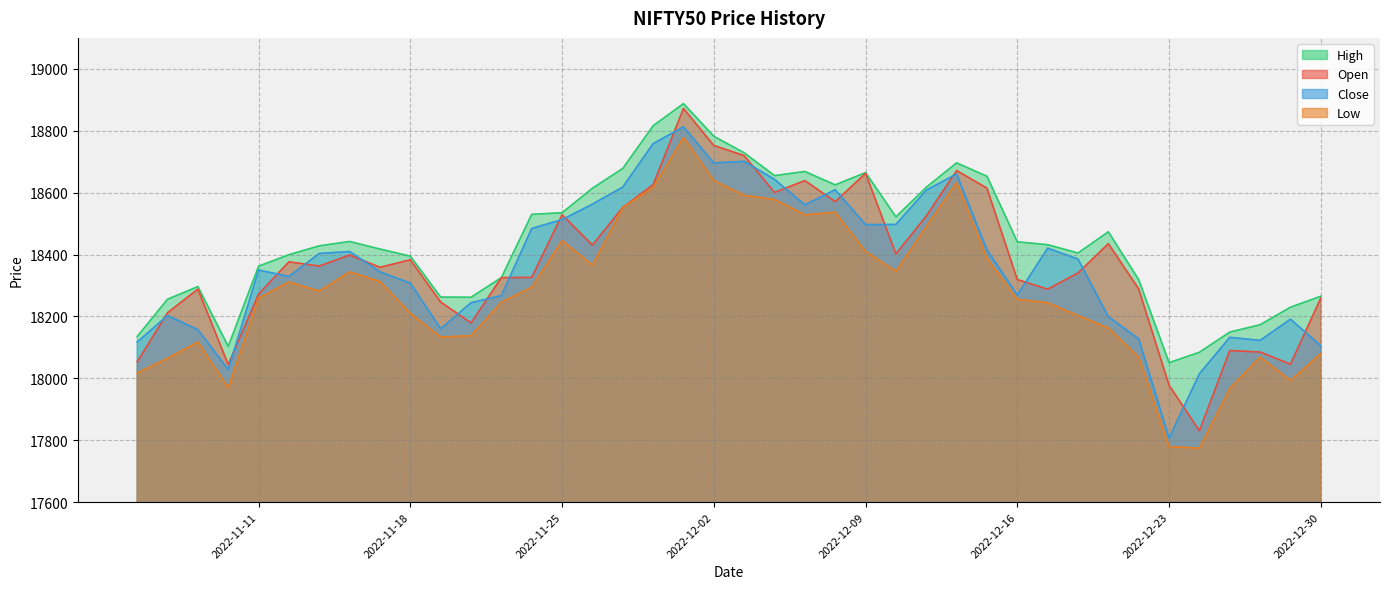

True or false: High and Open intersect in this chart.

False